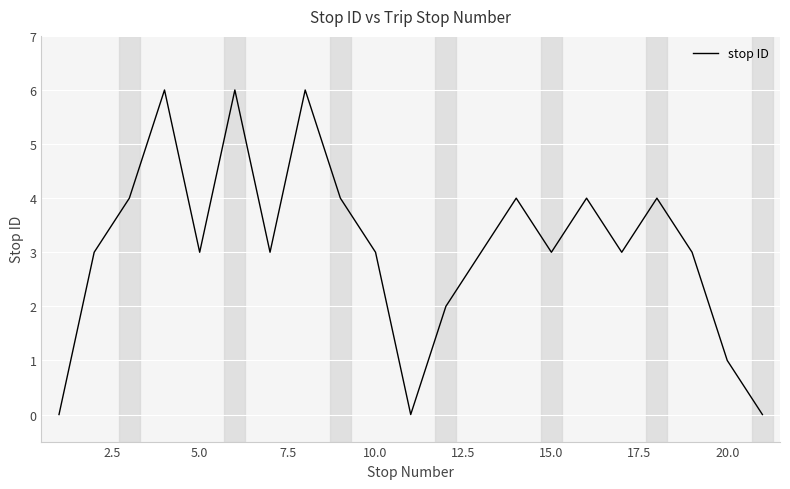

How many series are shown in this chart?

1